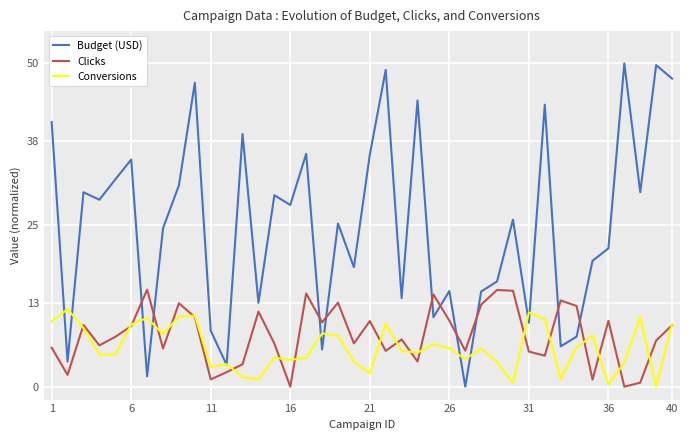

Which series has the largest range (max minus min)?

Budget (USD)